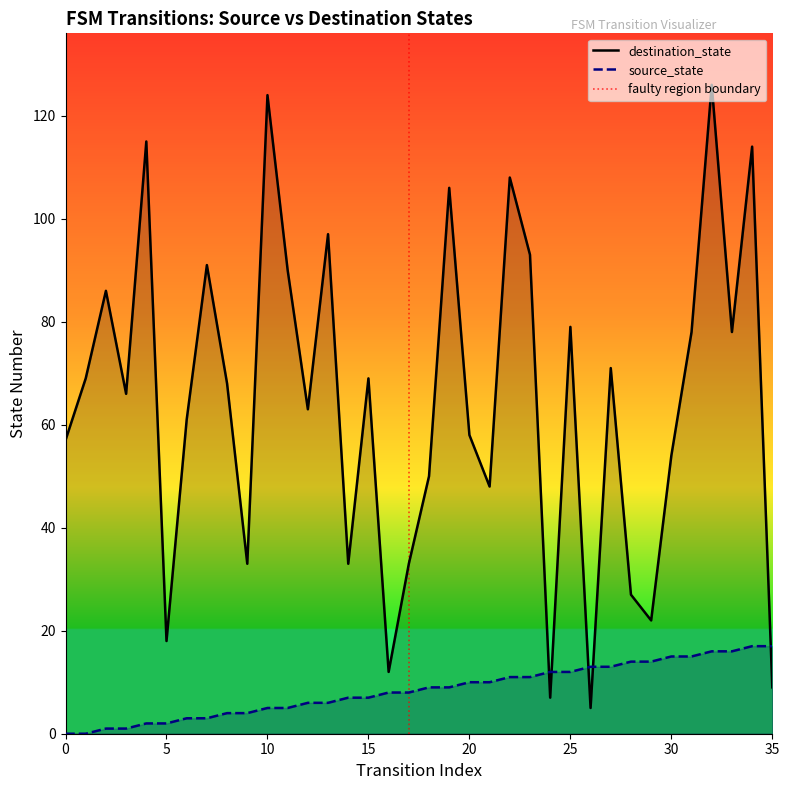

At which category is the sum across all series the highest?

32